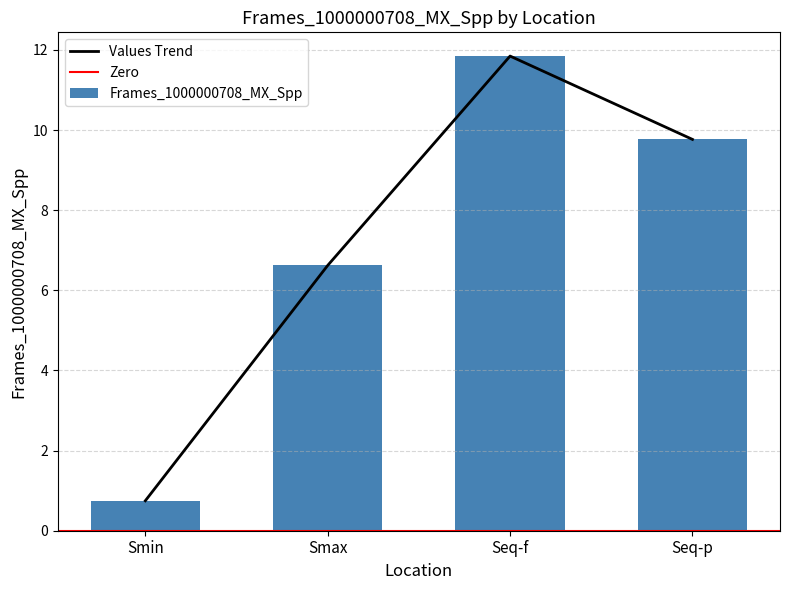

Which has a higher value, Smax or Seq-p?

Seq-p